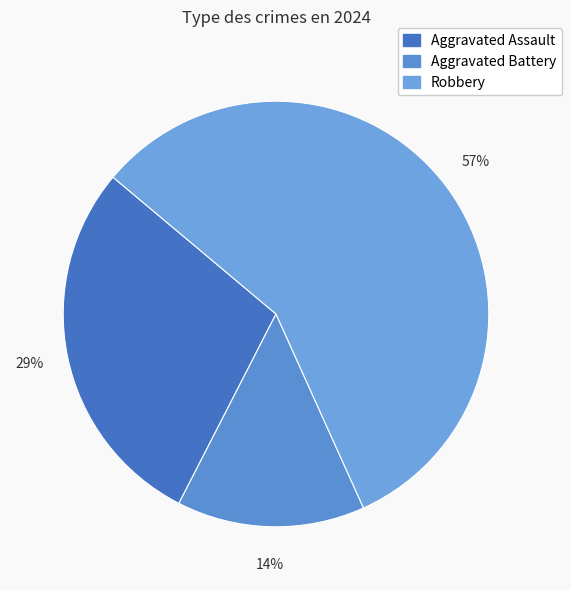

To the nearest percent, what percentage of the pie is Aggravated Battery?

14%